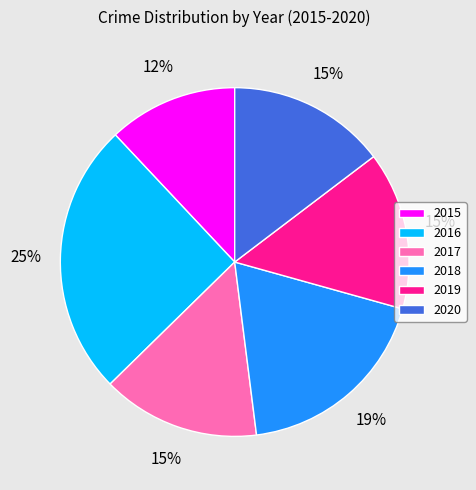

Which slice is the largest?

2016